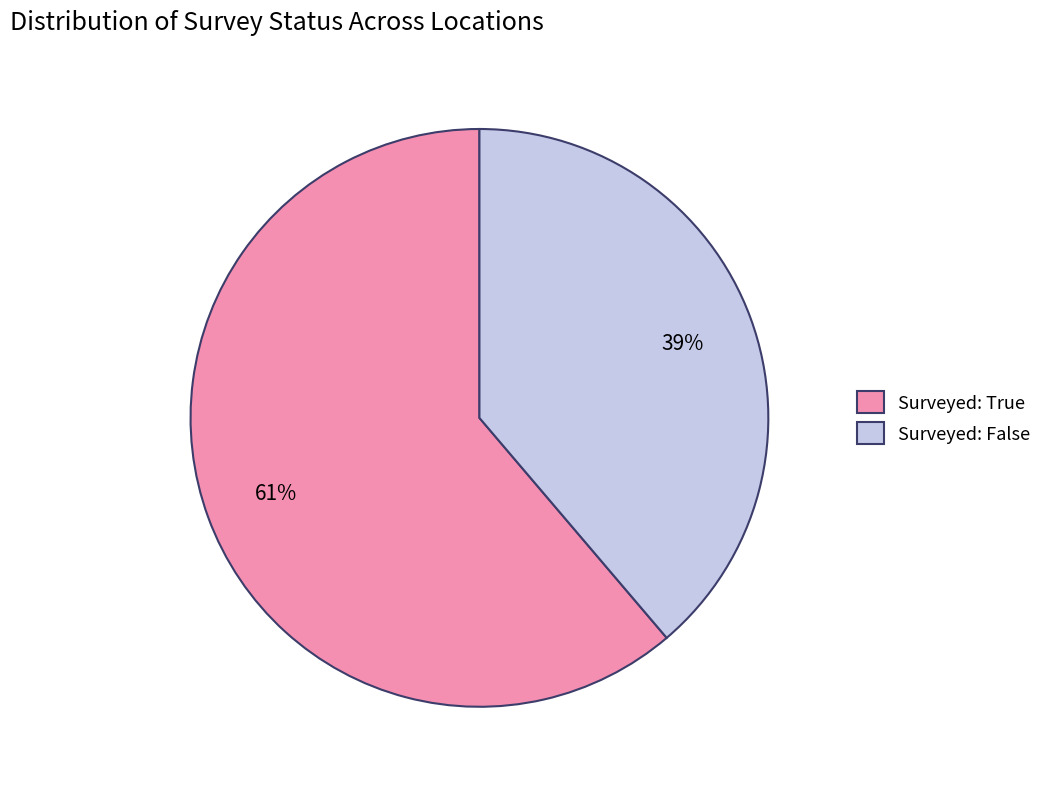

Which category accounts for the majority?

Surveyed: True